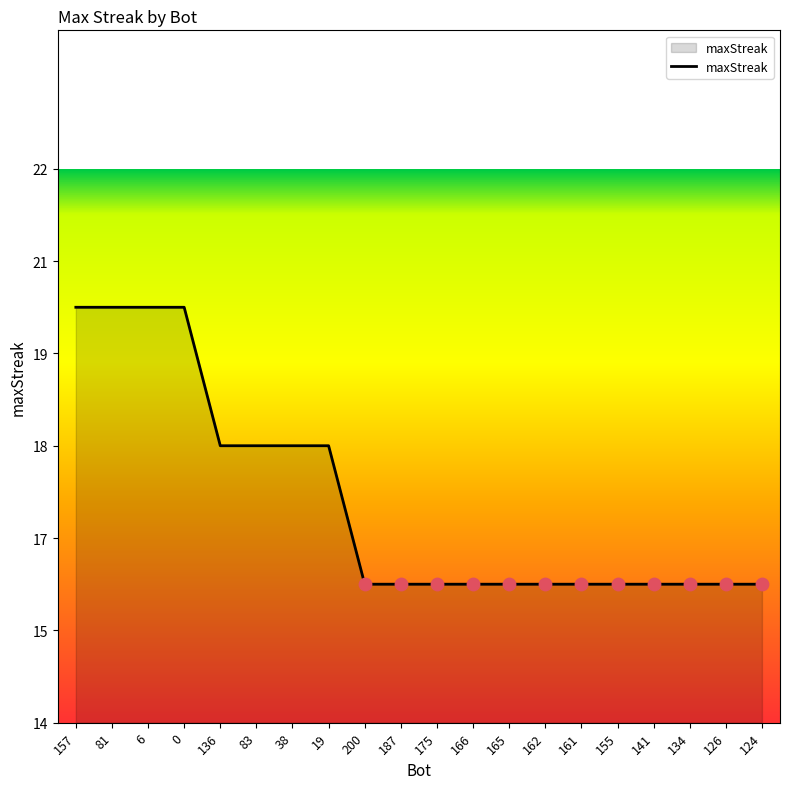

What is the change in value from 157 to 200?

-4